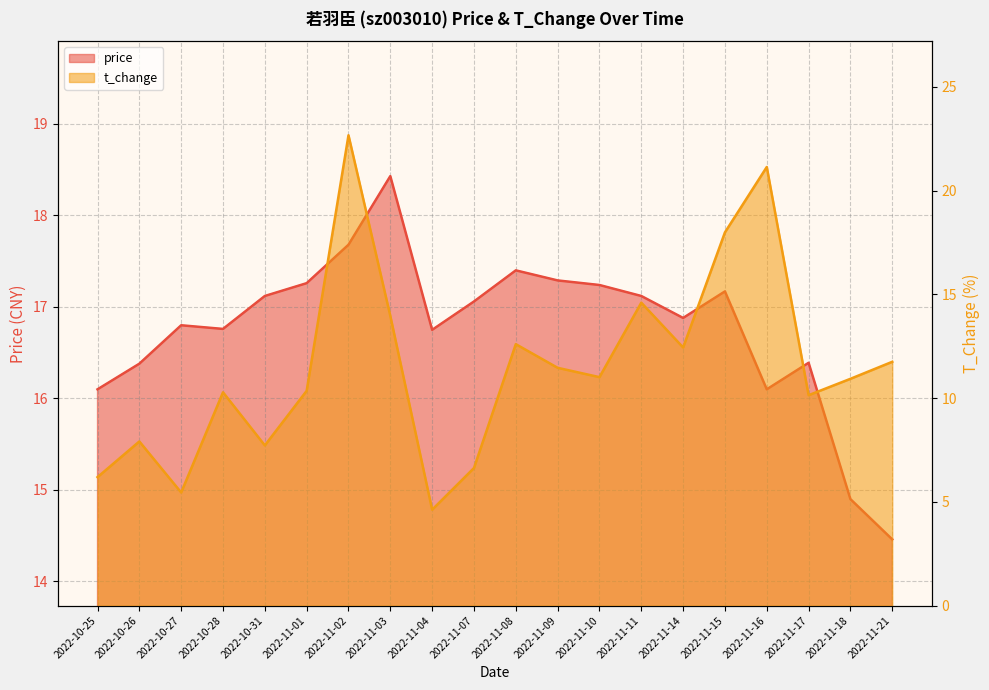

Reading left to right, transcribe all the data shown in this chart.

price: 16.1	16.4	16.8	16.8	17.1	17.3	17.7	18.4	16.8	17.1	17.4	17.3	17.2	17.1	16.9	17.2	16.1	16.4	14.9	14.5
t_change: 6.2	7.9	5.5	10.3	7.7	10.3	22.7	14.0	4.6	6.6	12.6	11.5	11.0	14.6	12.4	18.0	21.1	10.1	10.9	11.8